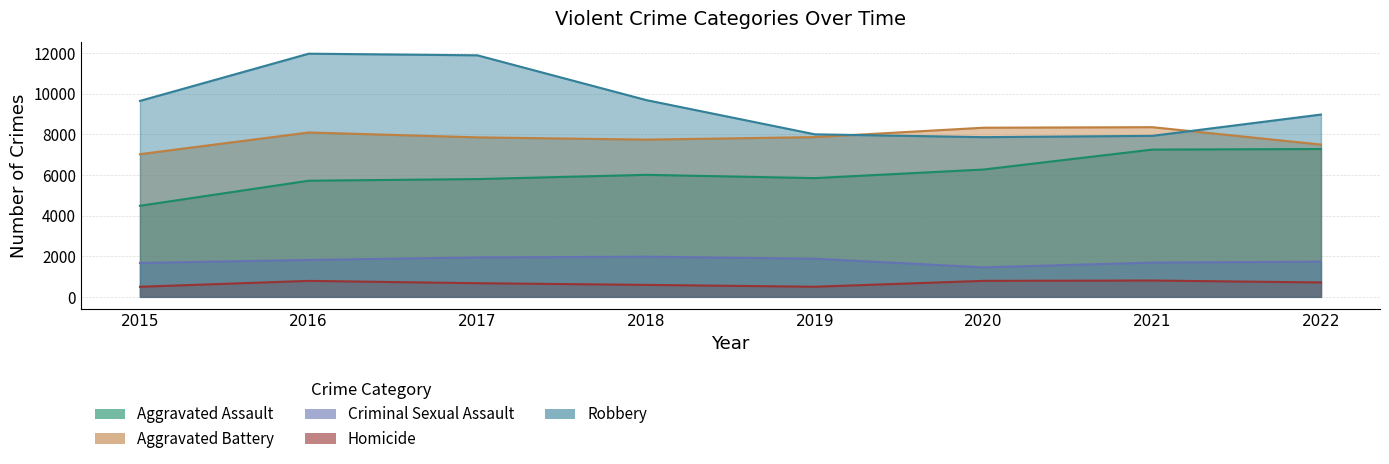

At which label does Aggravated Battery first exceed 7857?

2016